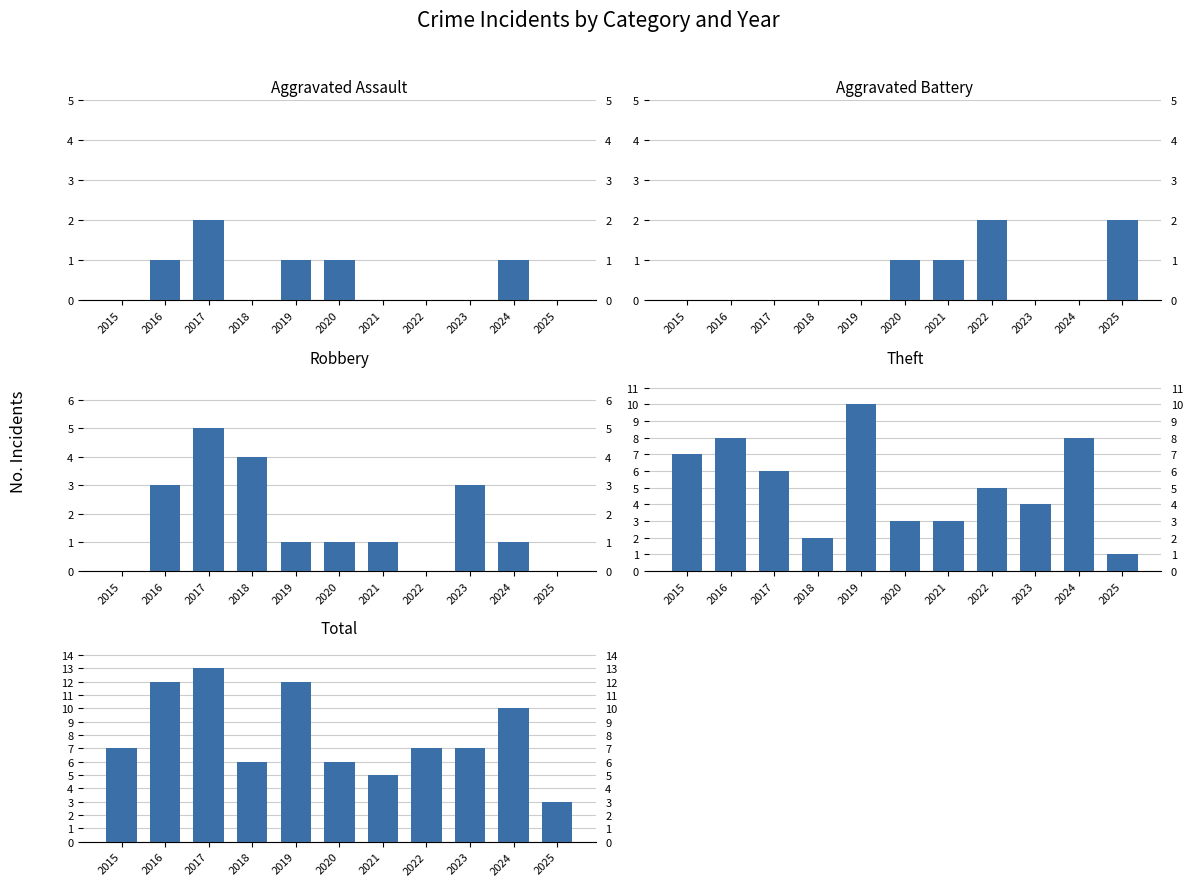

List the labels in order of Robbery value, smallest first.

2015, 2022, 2025, 2019, 2020, 2021, 2024, 2016, 2023, 2018, 2017